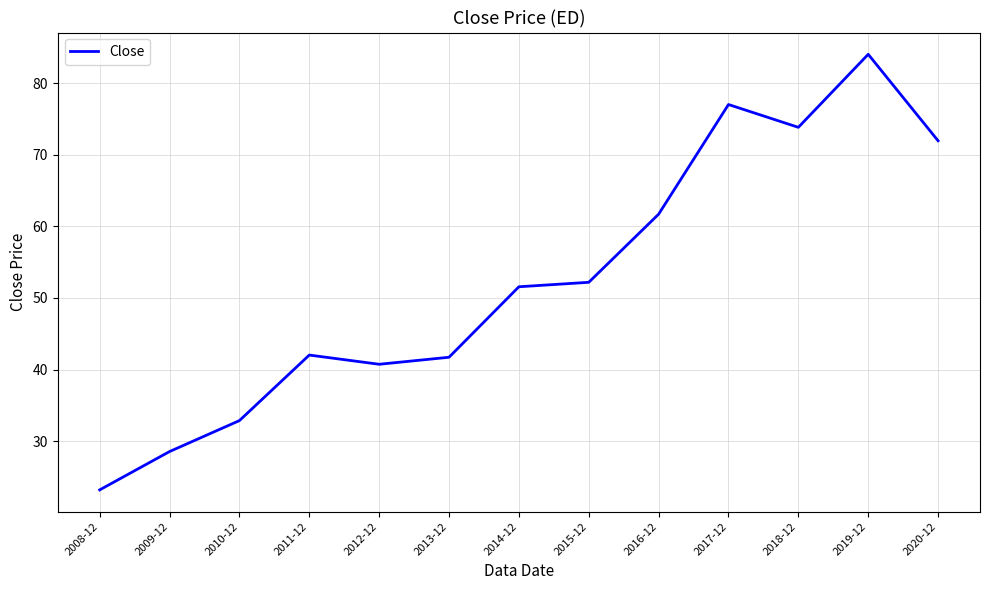

How many values are below 51?

6